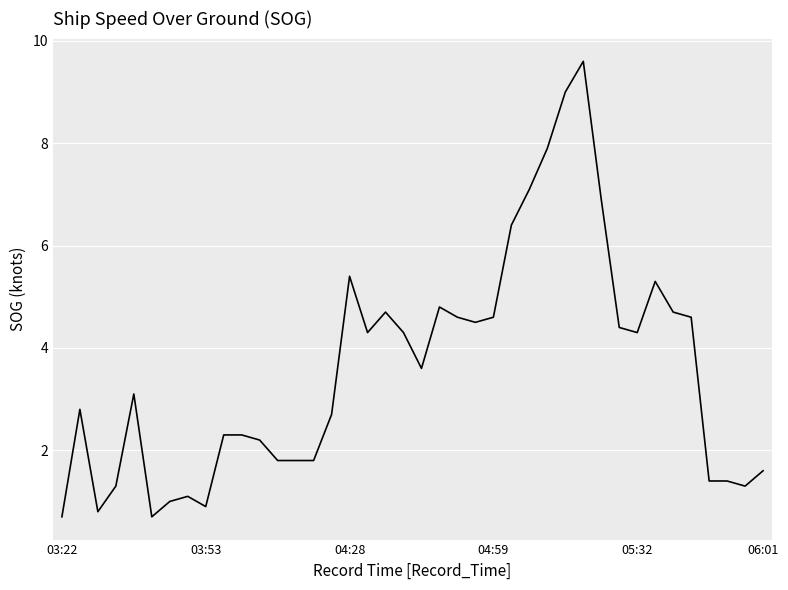

What is the maximum value shown in the chart?

9.6